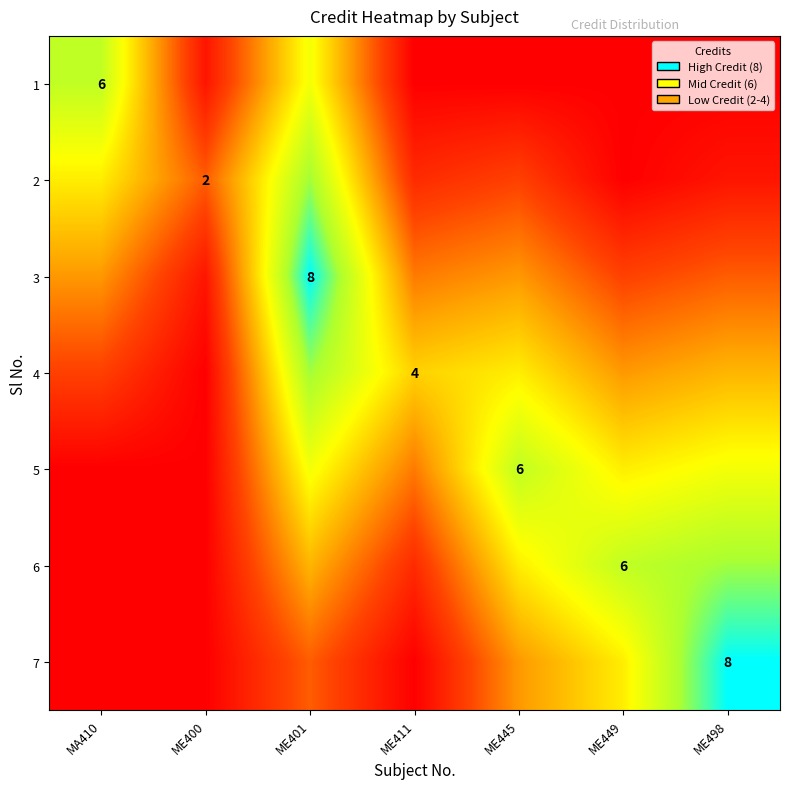

Which category has the highest value across all series?

ME401